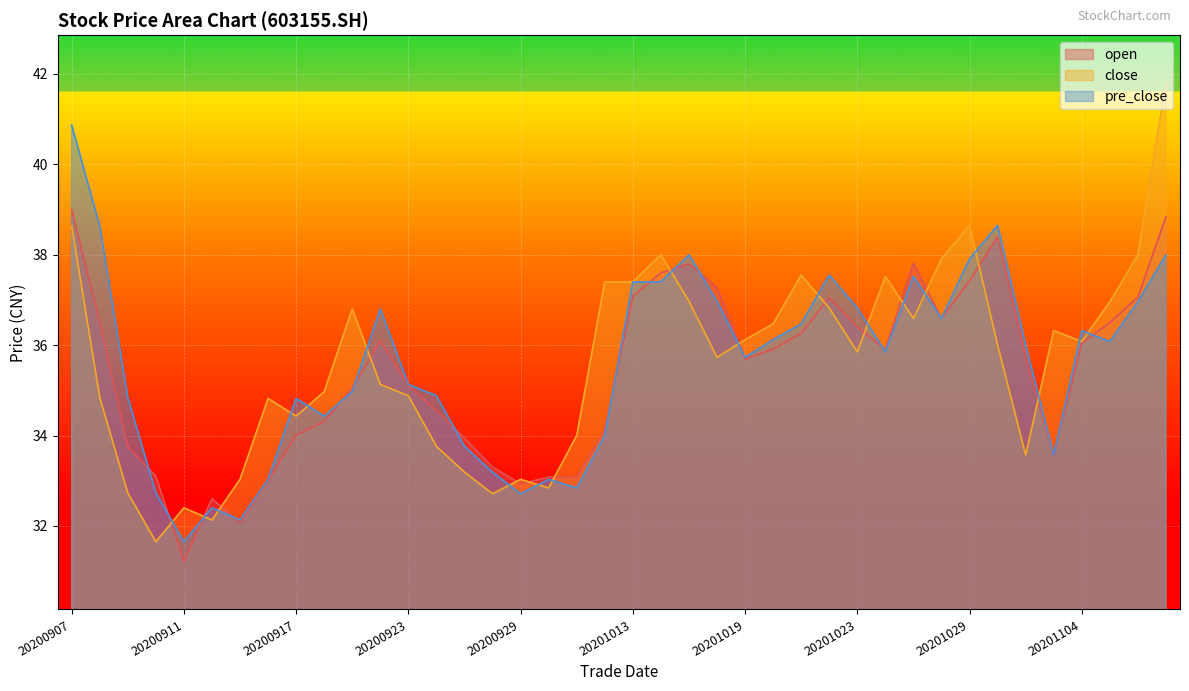

Which series has the largest total across all categories?

close